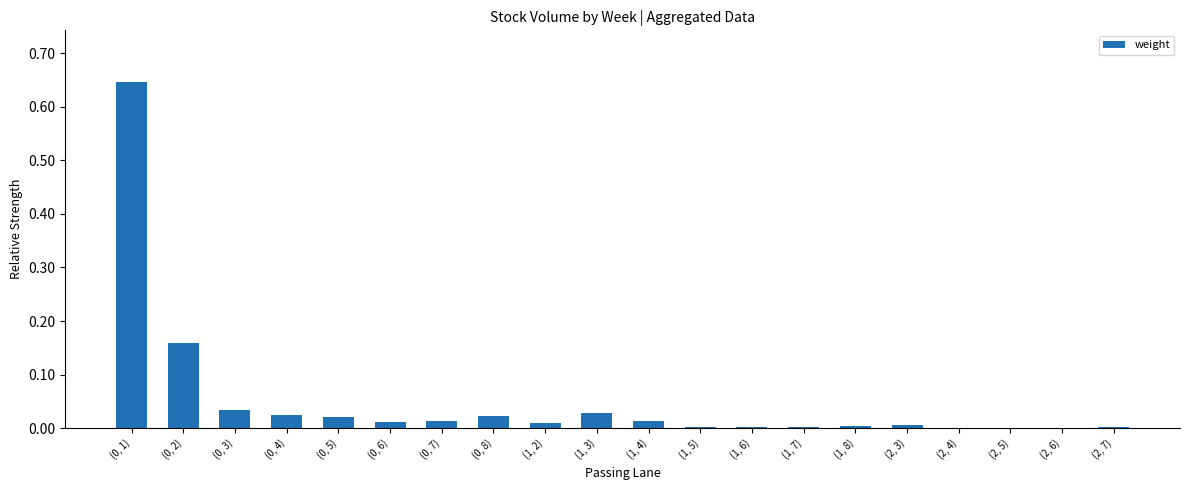

True or false: the data shows 0.0 at (0, 8).

True